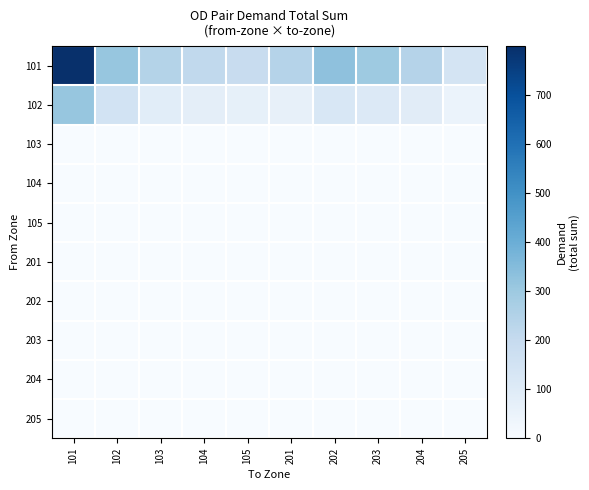

Count the number of data series in this chart.

10